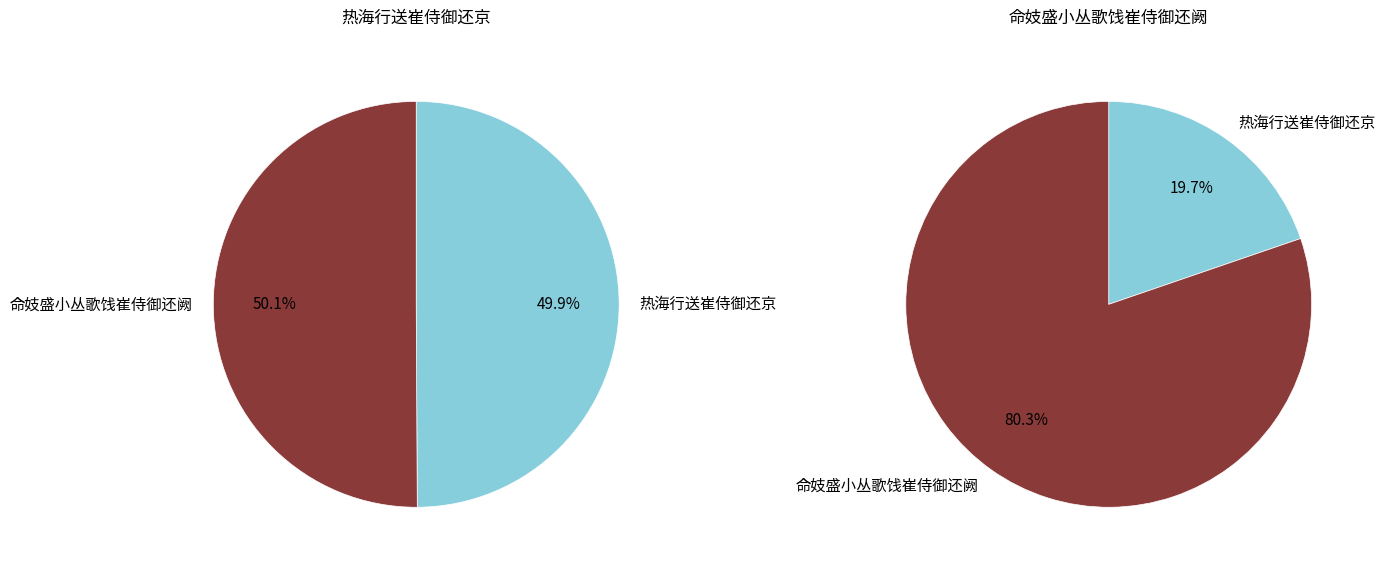

At 命妓盛小丛歌饯崔侍御还阙, list the series in order from smallest to largest.

热海行送崔侍御还京, 命妓盛小丛歌饯崔侍御还阙